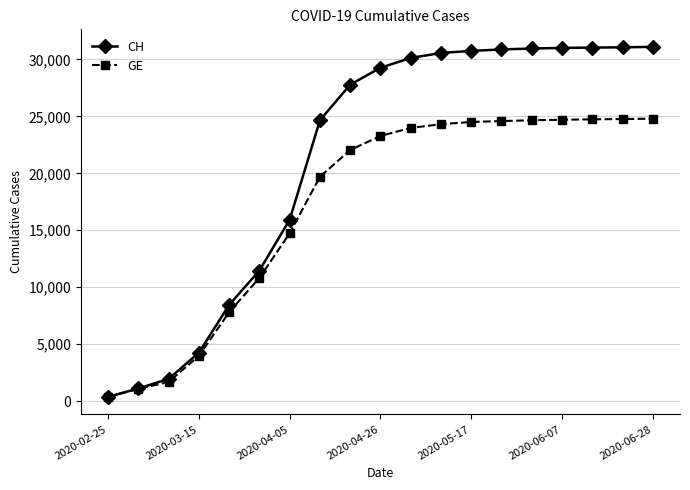

Which series has the widest spread of values?

CH